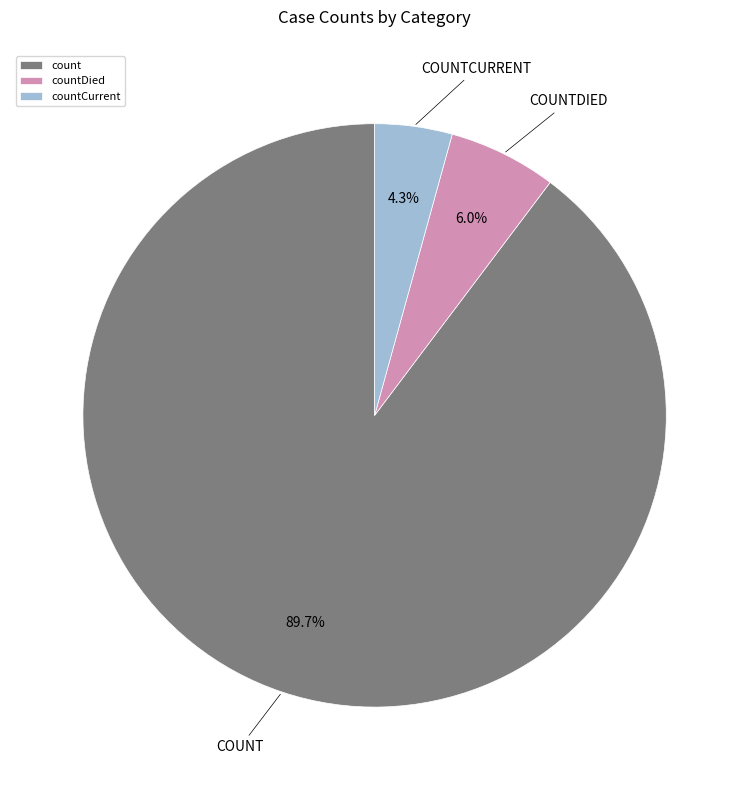

The count slice represents 90% of the pie. True or false?

True